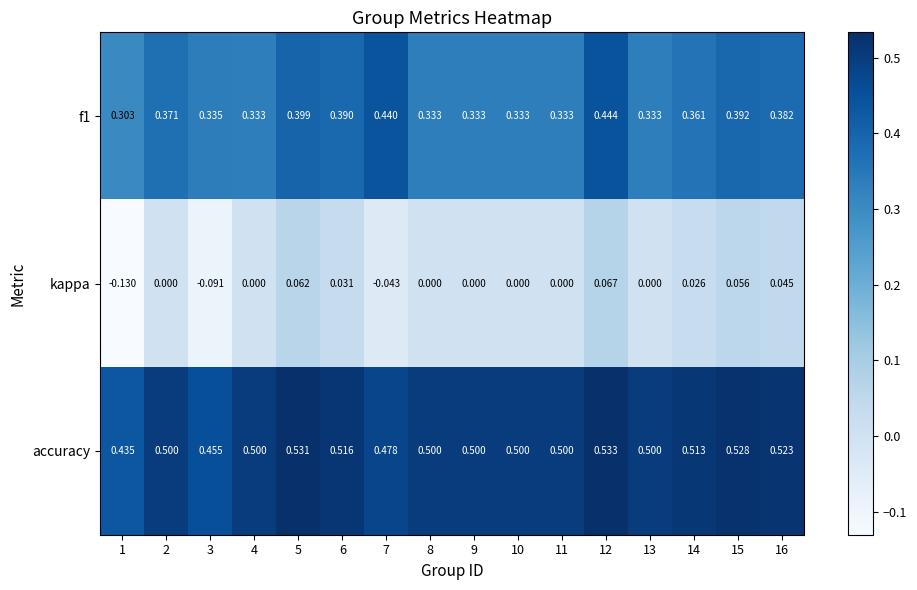

At how many categories does at least one series exceed 0?

16